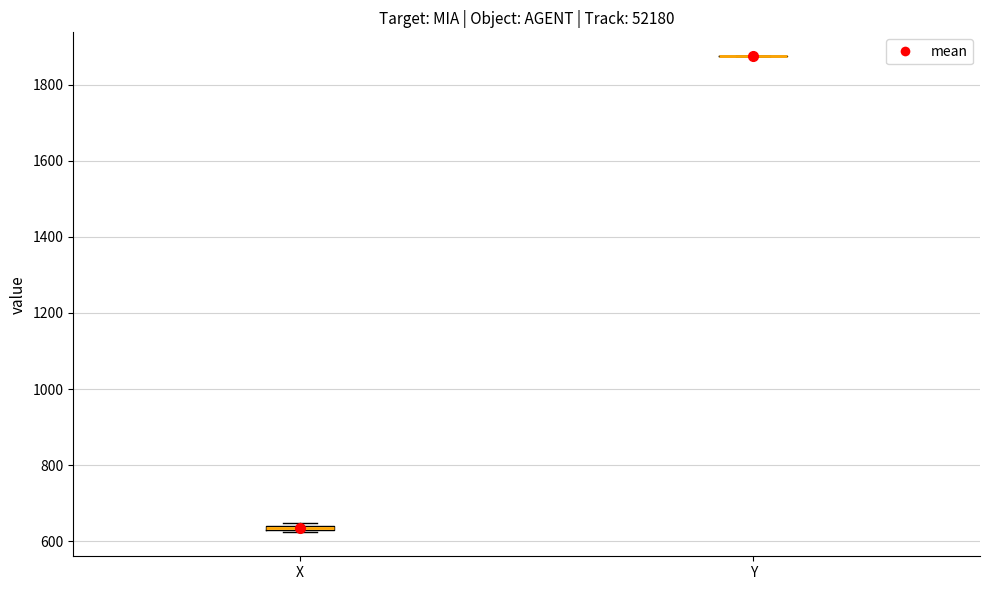

Where is the upper edge of the box for X on the y-axis? The values are not printed on the chart, so give them approximately, as read against the axis.

640